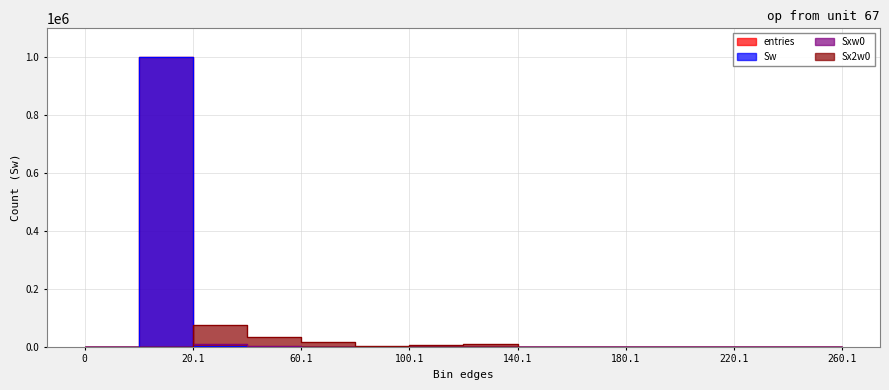

What is the label of the 9th point from the left?

140.1